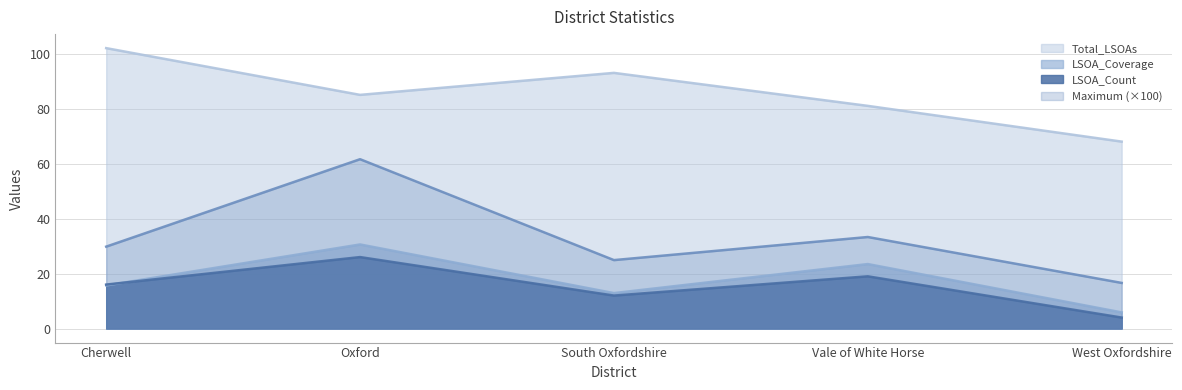

What is the difference between the highest and lowest values at West Oxfordshire?

64.0